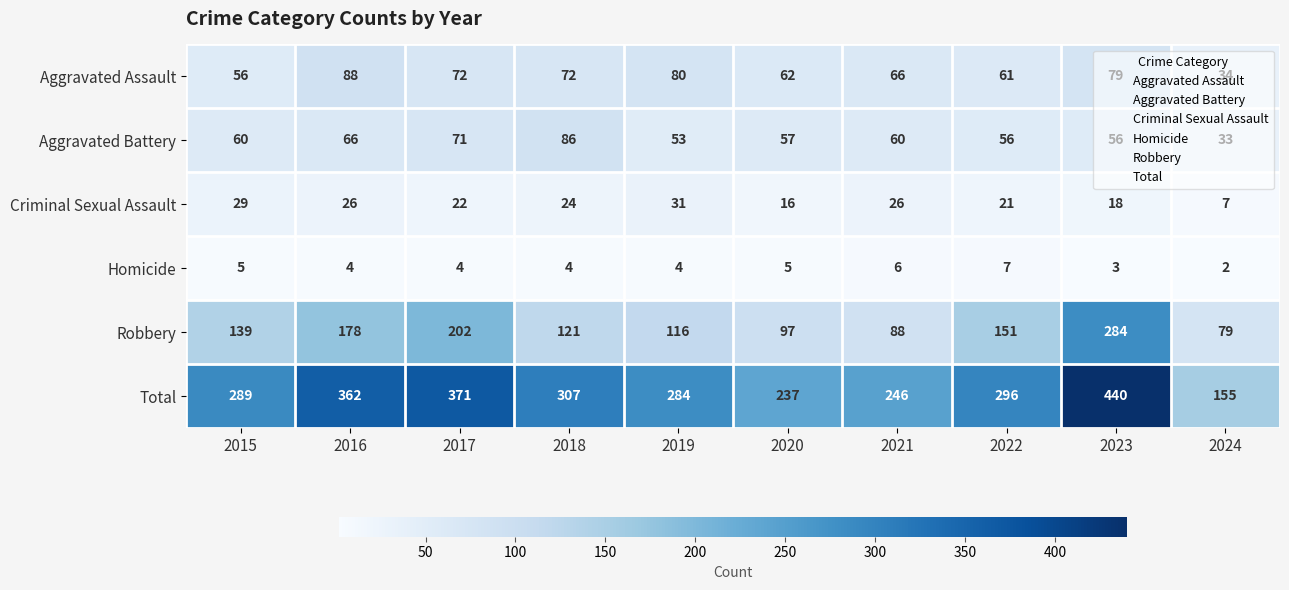

Which series has the largest range (max minus min)?

Total